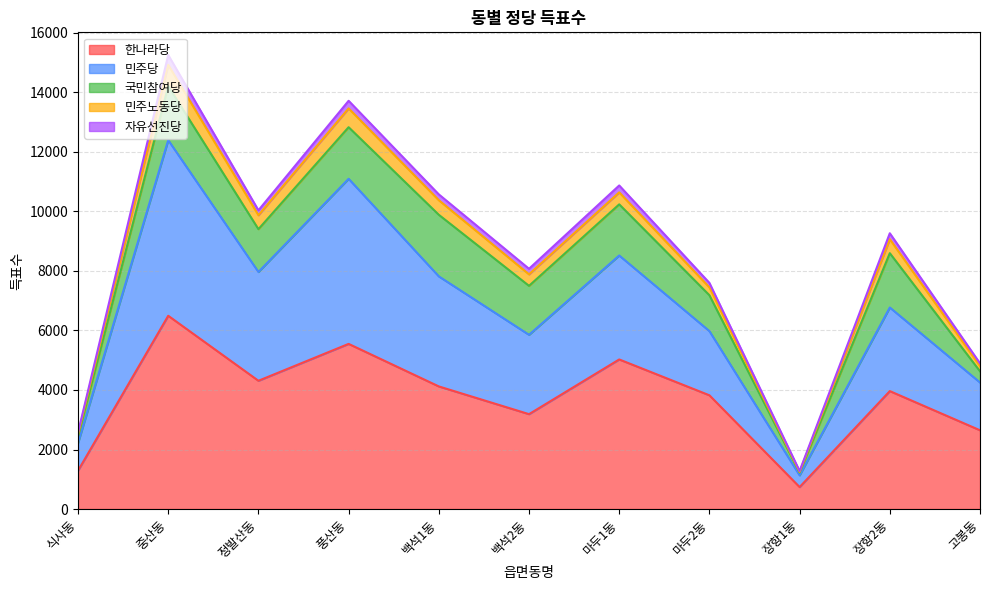

What is the difference between the highest and lowest values at 장항1동?

540